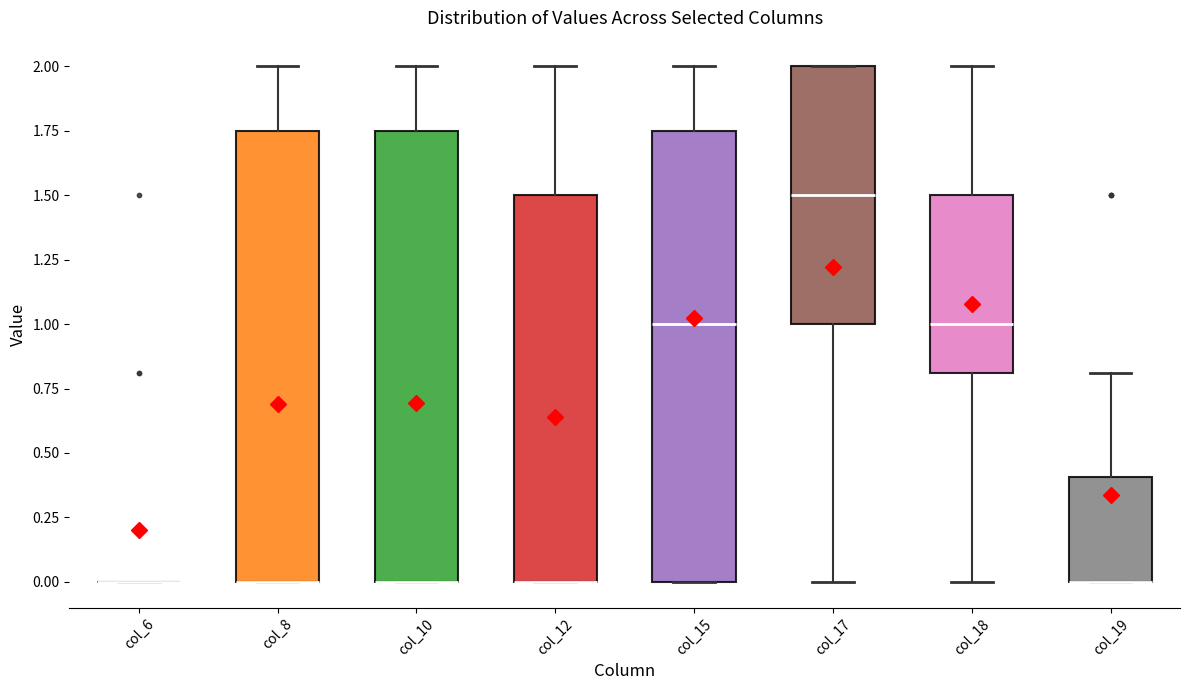

Reading left to right, read every box against the y-axis: the position of its median line, the range the box covers, and the ends of its whiskers. The values are not printed on the chart, so give them approximately, as read against the axis.

col_6: box collapsed to a line at 0.00, whiskers 0.00 to 0.00
col_8: median 0.00 (drawn on the box's lower edge), box 0.00 to 1.75, whiskers 0.00 to 2.00
col_10: median 0.00 (drawn on the box's lower edge), box 0.00 to 1.75, whiskers 0.00 to 2.00
col_12: median 0.00 (drawn on the box's lower edge), box 0.00 to 1.50, whiskers 0.00 to 2.00
col_15: median 1.00, box 0.00 to 1.75, whiskers 0.00 to 2.00
col_17: median 1.50, box 1.00 to 2.00, whiskers 0.00 to 2.00
col_18: median 1.00, box 0.80 to 1.50, whiskers 0.00 to 2.00
col_19: median 0.00 (drawn on the box's lower edge), box 0.00 to 0.40, whiskers 0.00 to 0.80